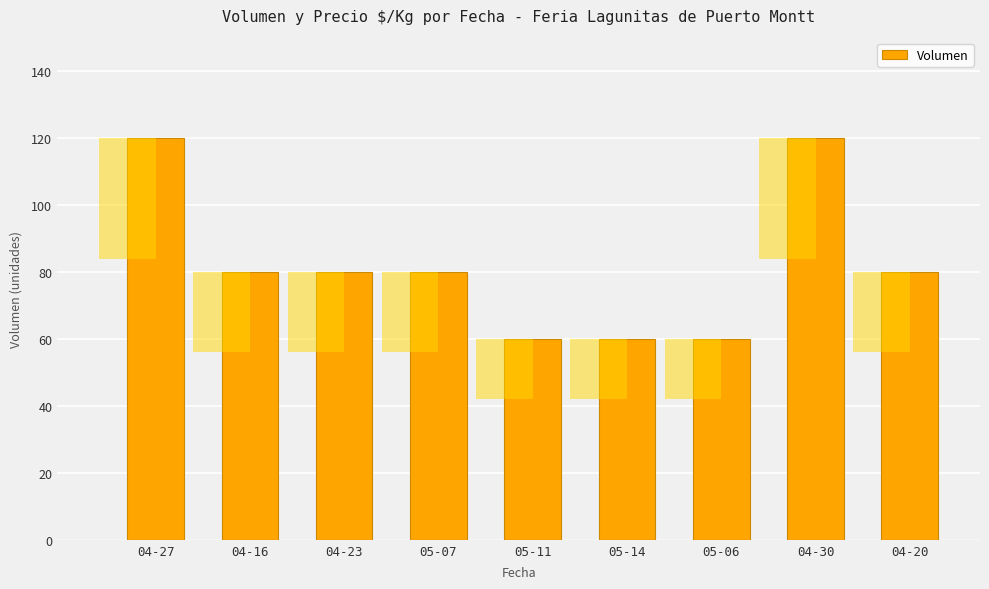

What is the value of the 3rd bar from the left?

80